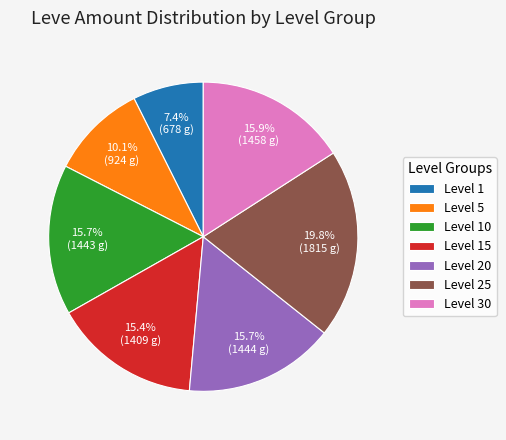

Does Level 30 represent more than half of the total?

No